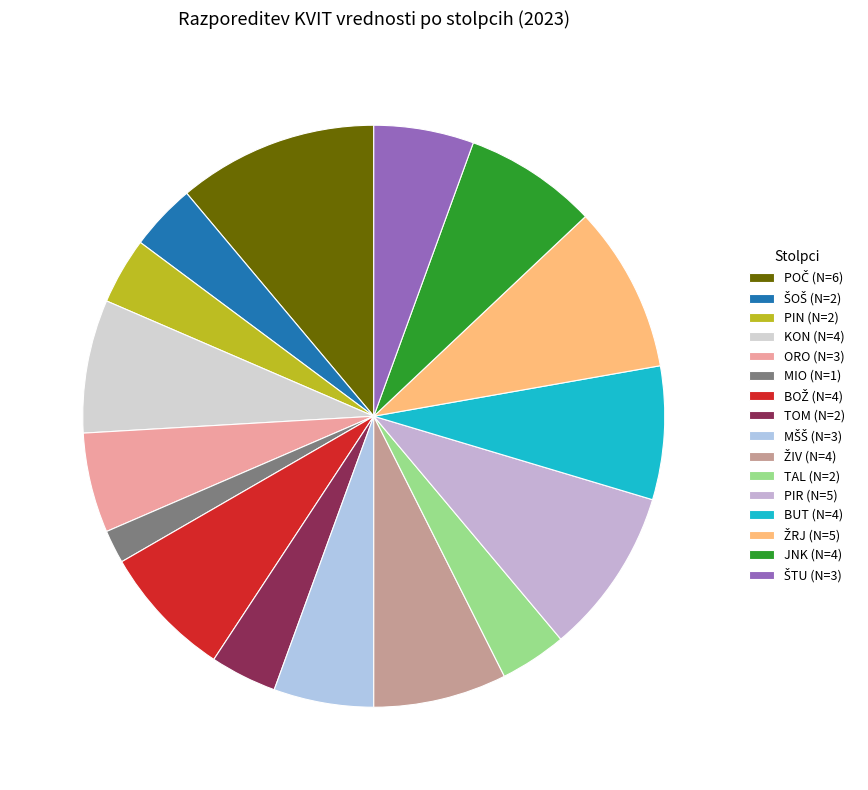

How many segments does this pie chart have?

16